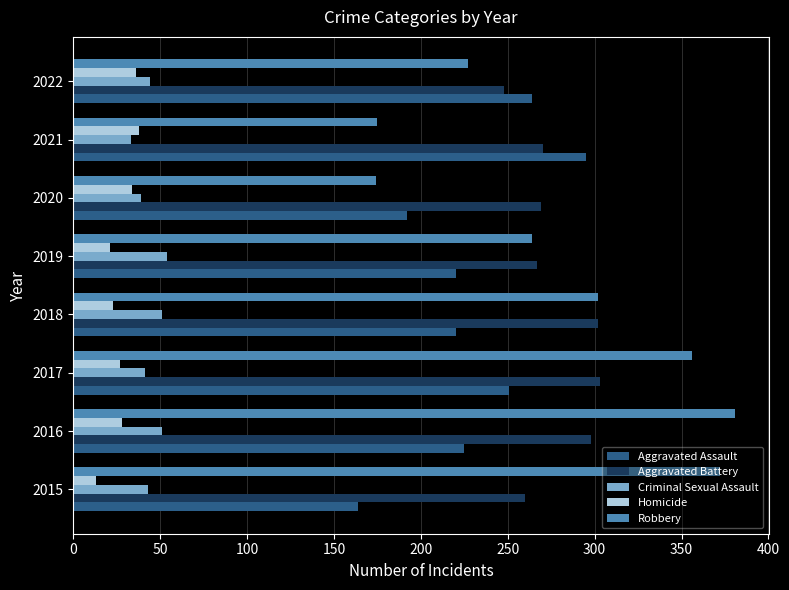

Where is Aggravated Battery nearest to the value 275?

2021